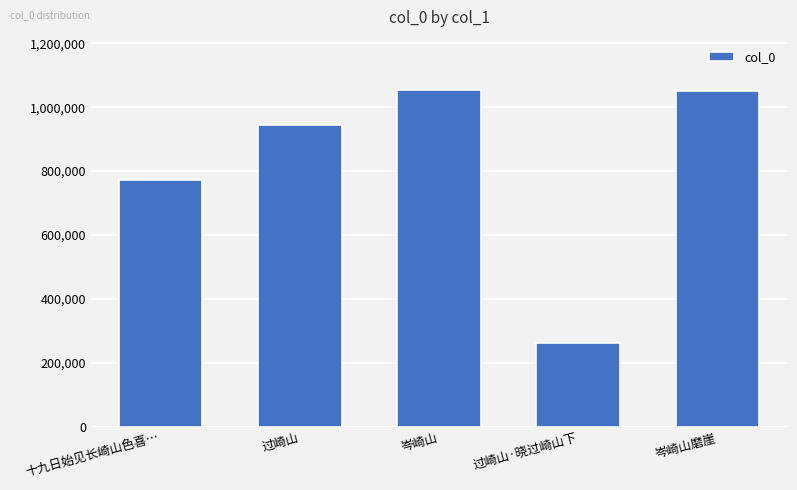

What is the label of the 2nd bar from the right?

过崎山·晓过崎山下